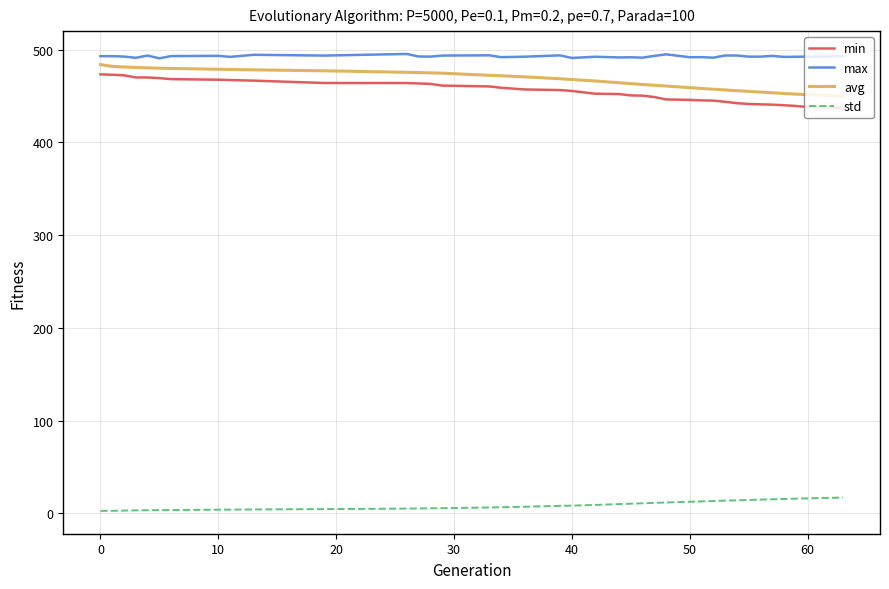

What is the difference between the second highest and minimum values in the avg series?

32.2